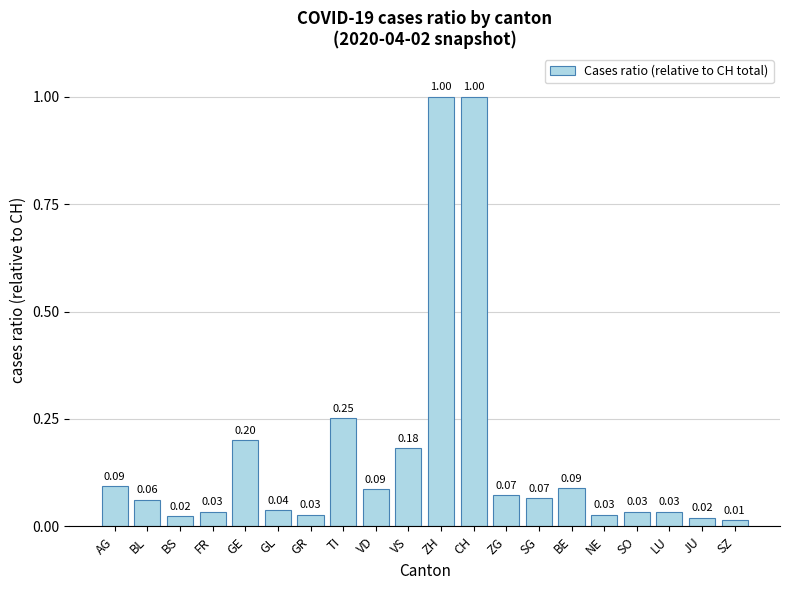

What is the label of the 2nd bar from the left?

BL